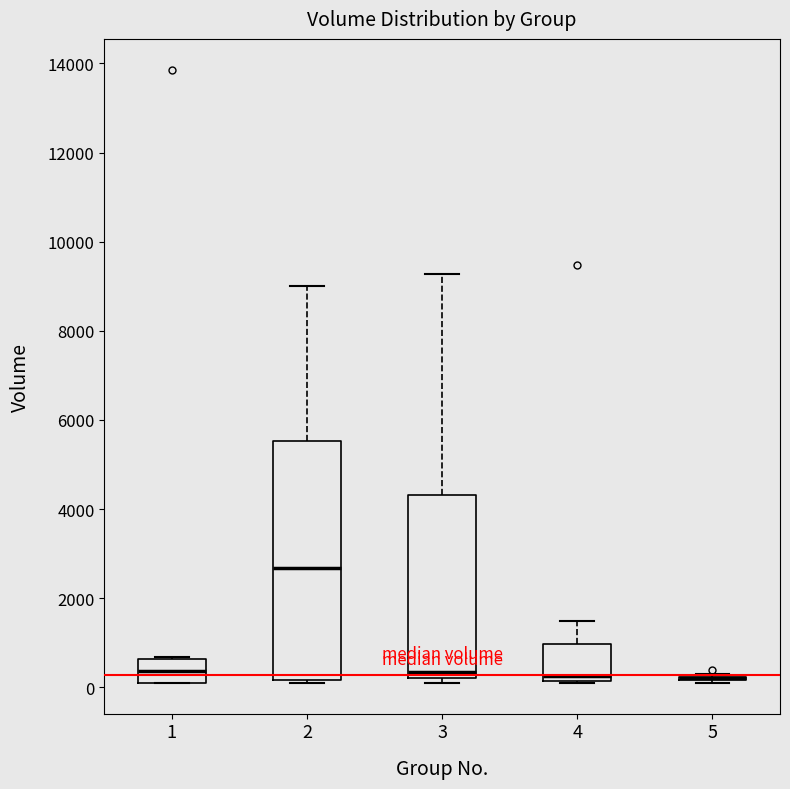

Where is the upper edge of the box at x = 1 on the y-axis? The values are not printed on the chart, so give them approximately, as read against the axis.

600